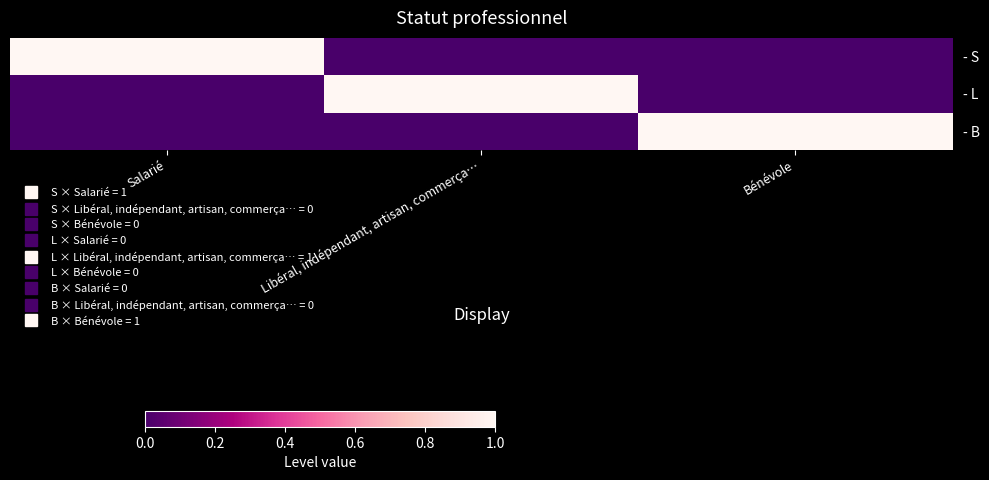

How many categories are shown in the chart?

3